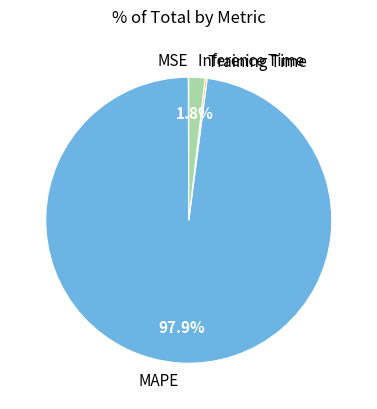

To the nearest percent, what is the average slice percentage?

25%